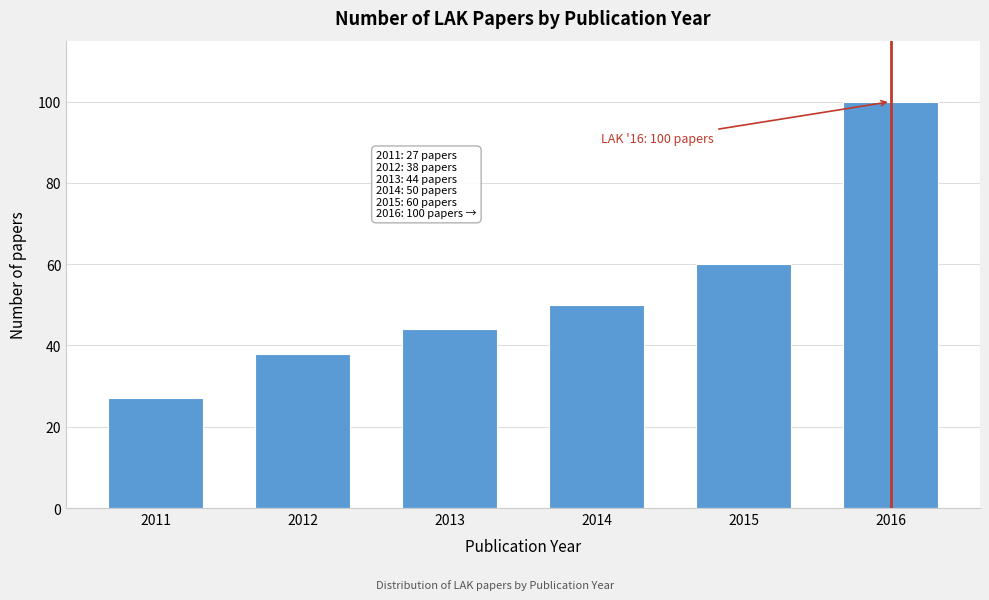

Reading right to left, what are all the values shown in this chart?

100	60	50	44	38	27